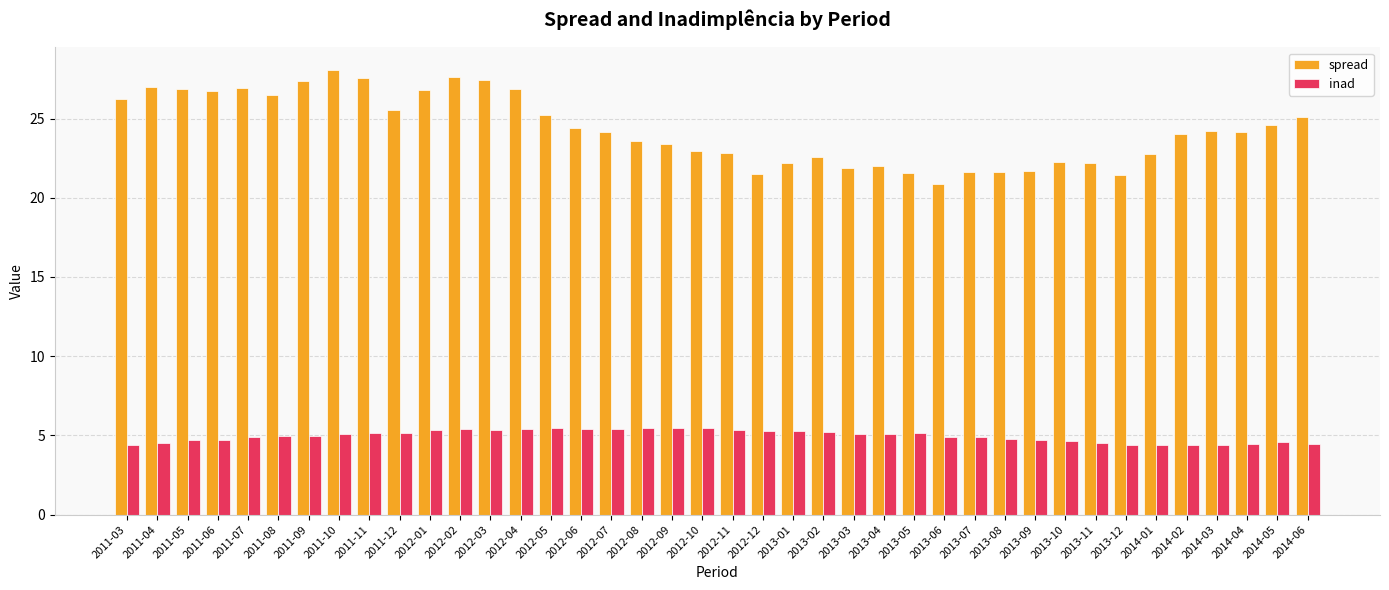

What is the difference between the second highest and minimum values in the spread series?

6.8